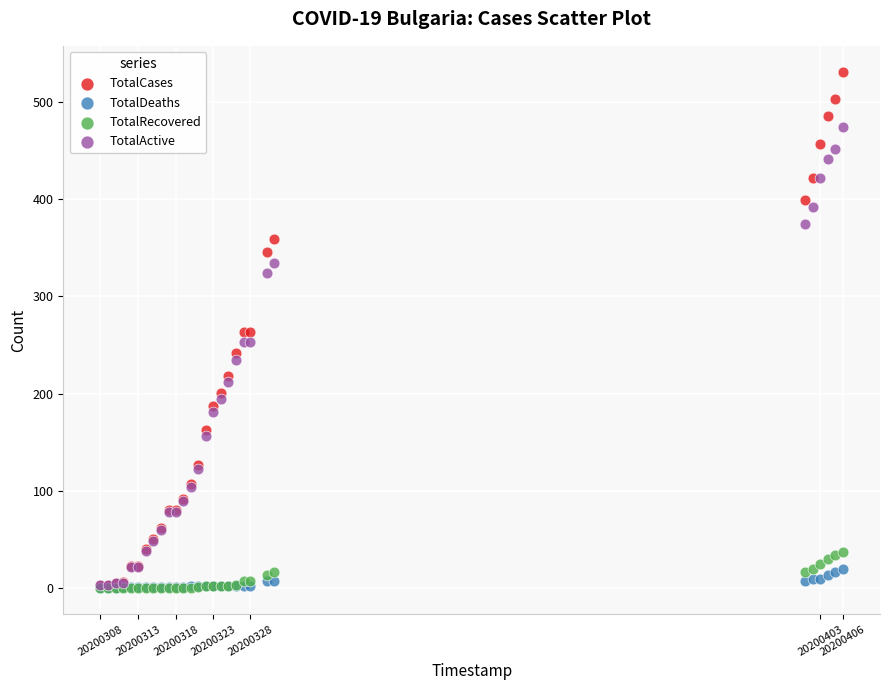

What are all the series names shown in the legend?

TotalCases, TotalDeaths, TotalRecovered, TotalActive